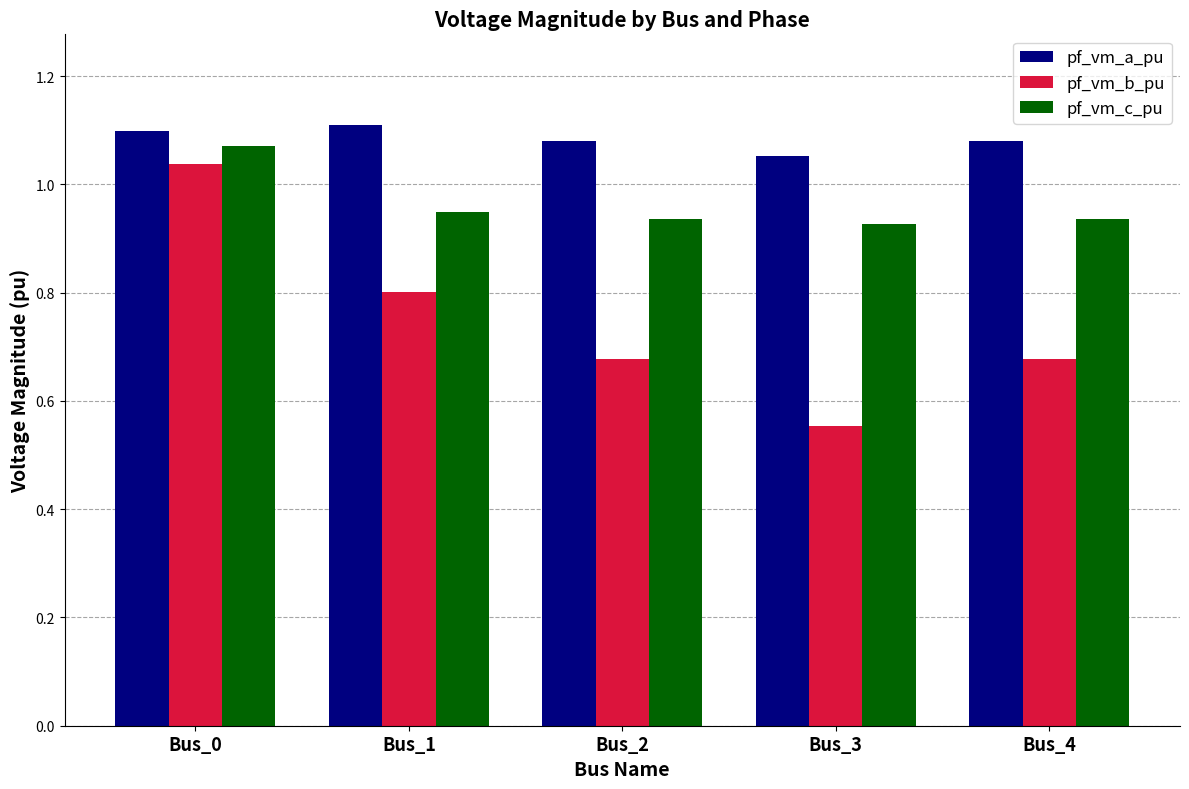

What is the sum of the pf_vm_a_pu values at Bus_2 and Bus_1?

2.2